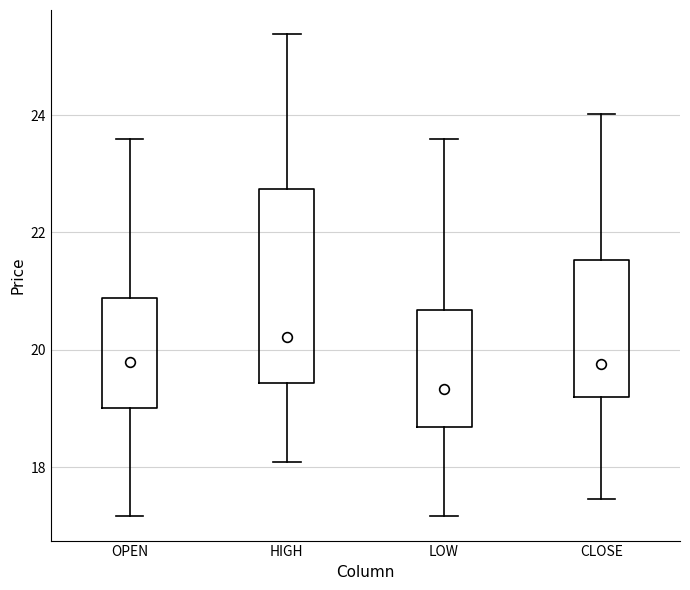

Where does the median line of the box for OPEN sit on the y-axis? The values are not printed on the chart, so give them approximately, as read against the axis.

19.8